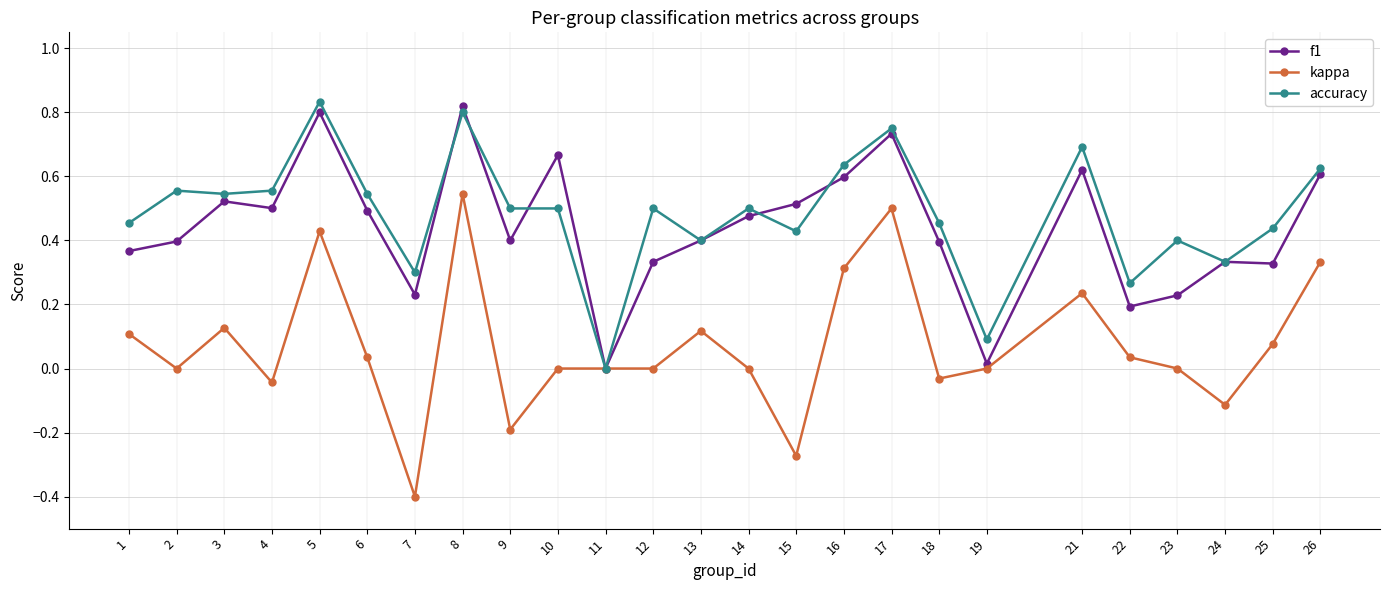

The value of f1 at 13 is 0.4. True or false?

True